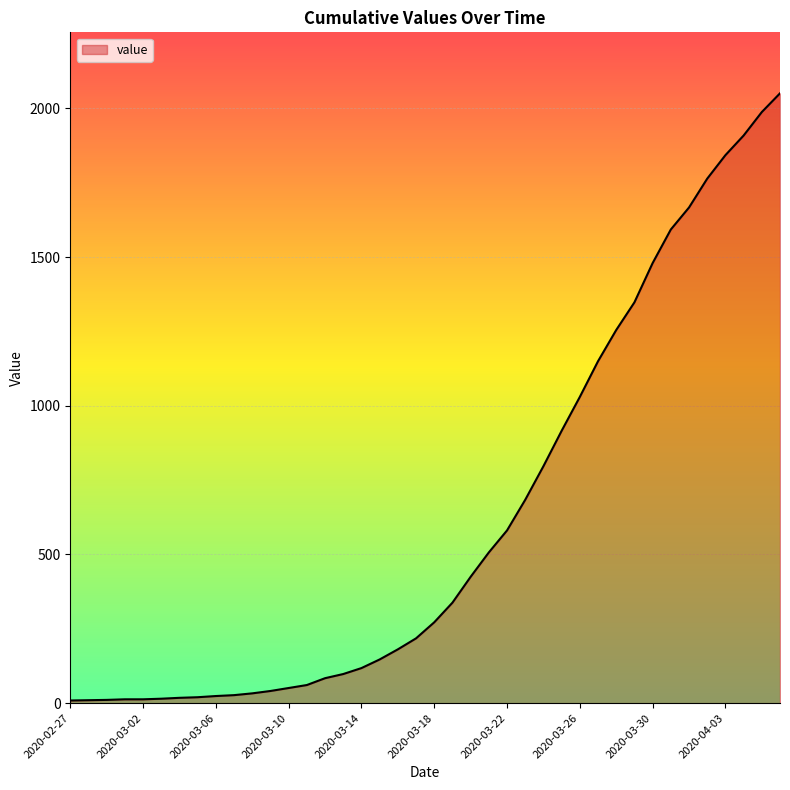

What is the maximum value shown in the chart?

2051